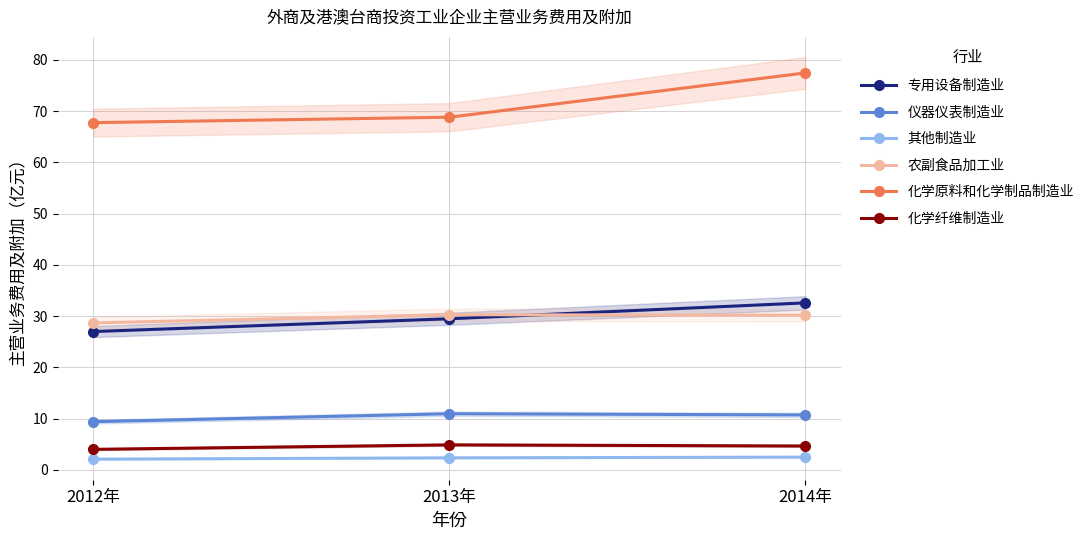

Where is 仪器仪表制造业 nearest to the value 10?

2012年